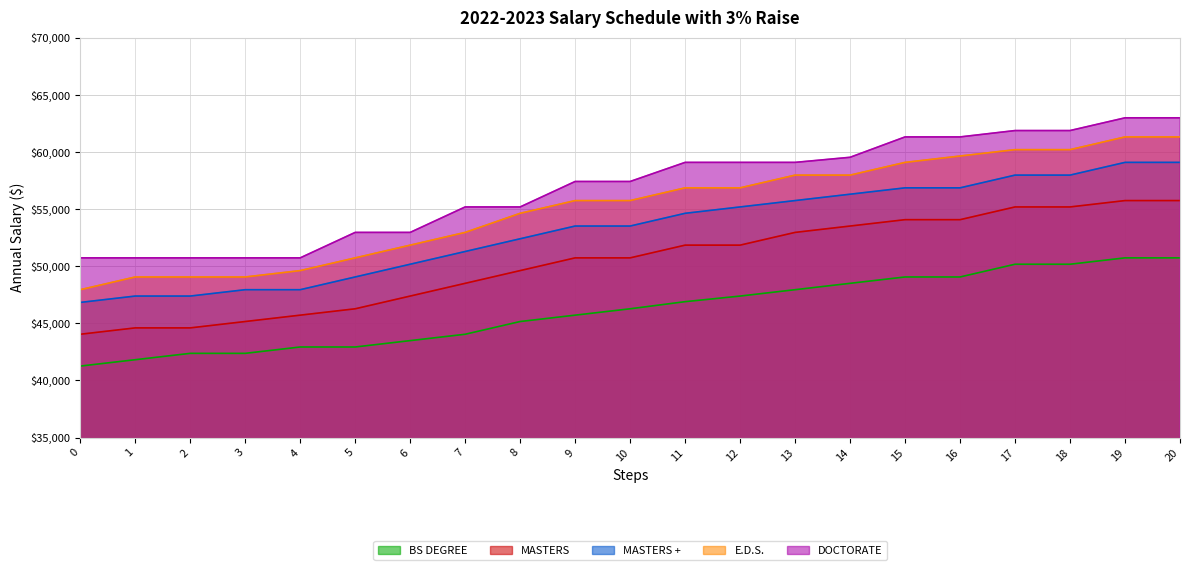

What are all the series names shown in the legend?

BS DEGREE, MASTERS, MASTERS +, E.D.S., DOCTORATE